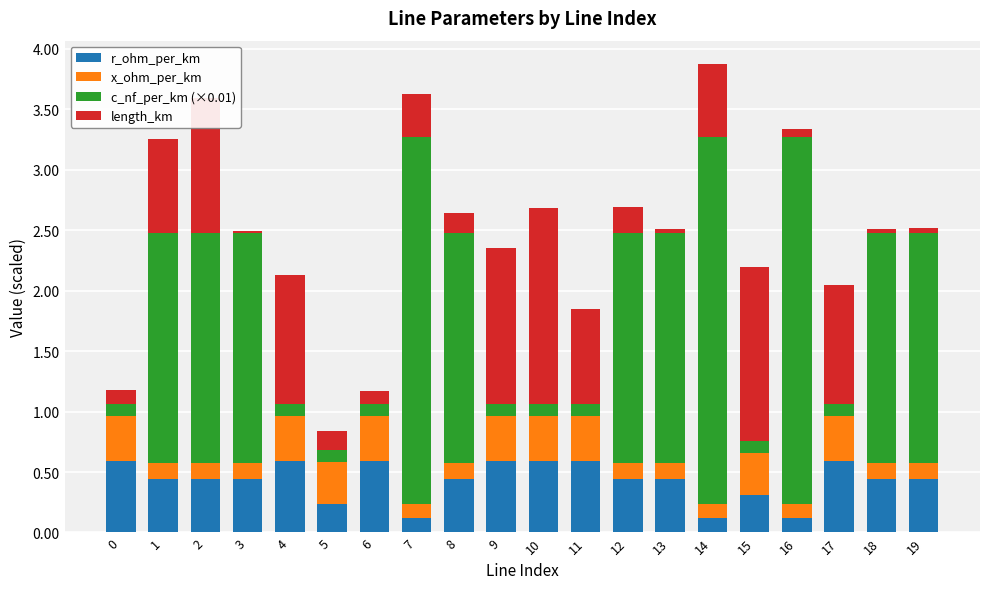

What is the total value across all series at 6?

1.2